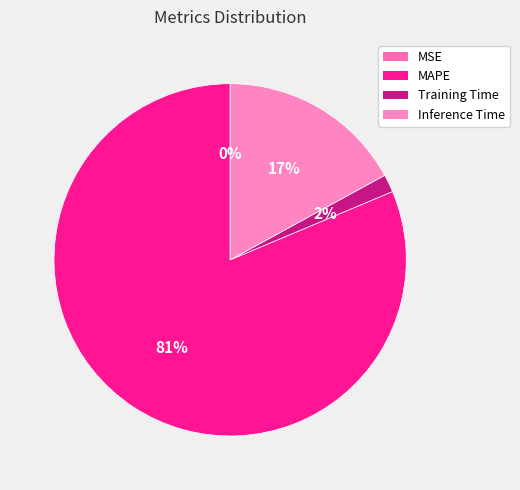

Count the number of slices in the pie.

4